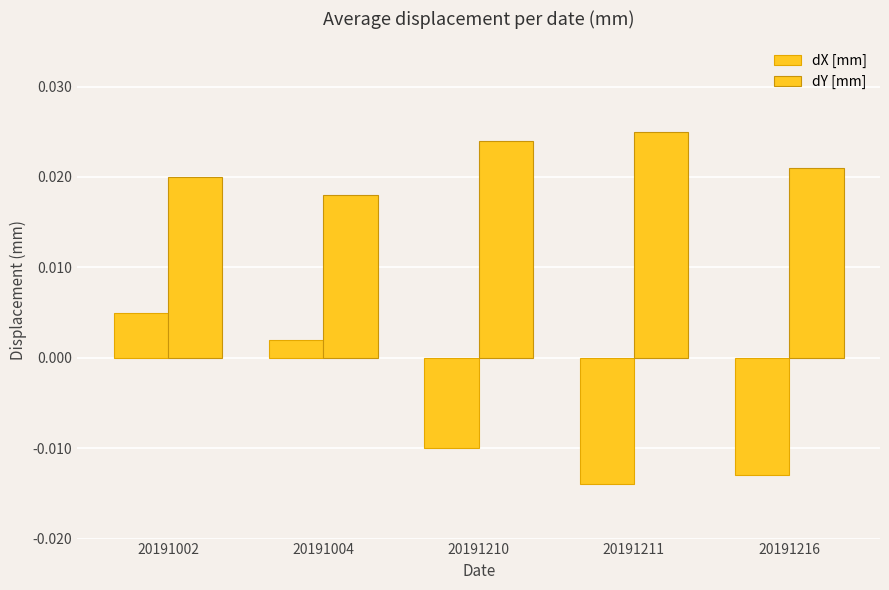

Are the bars horizontal?

No